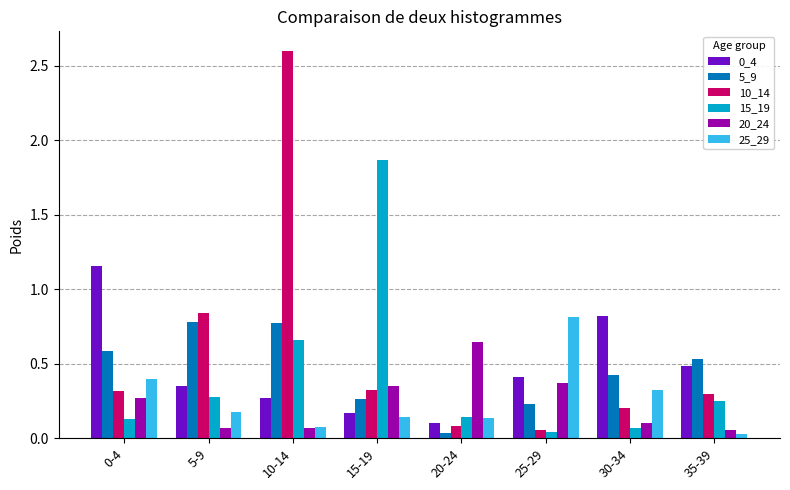

Count the number of categories in the chart.

8